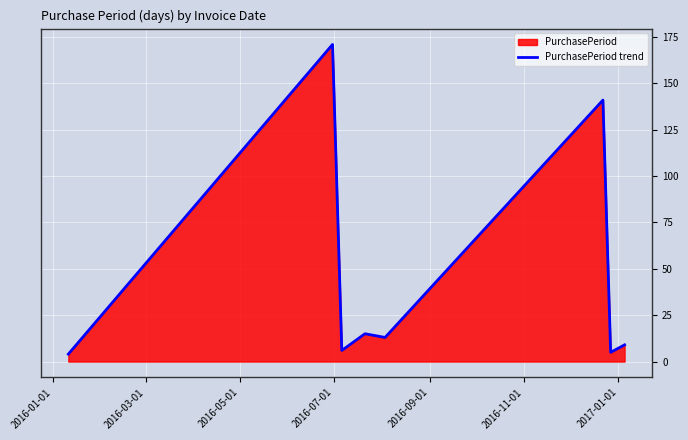

What is the maximum value shown in the chart?

171